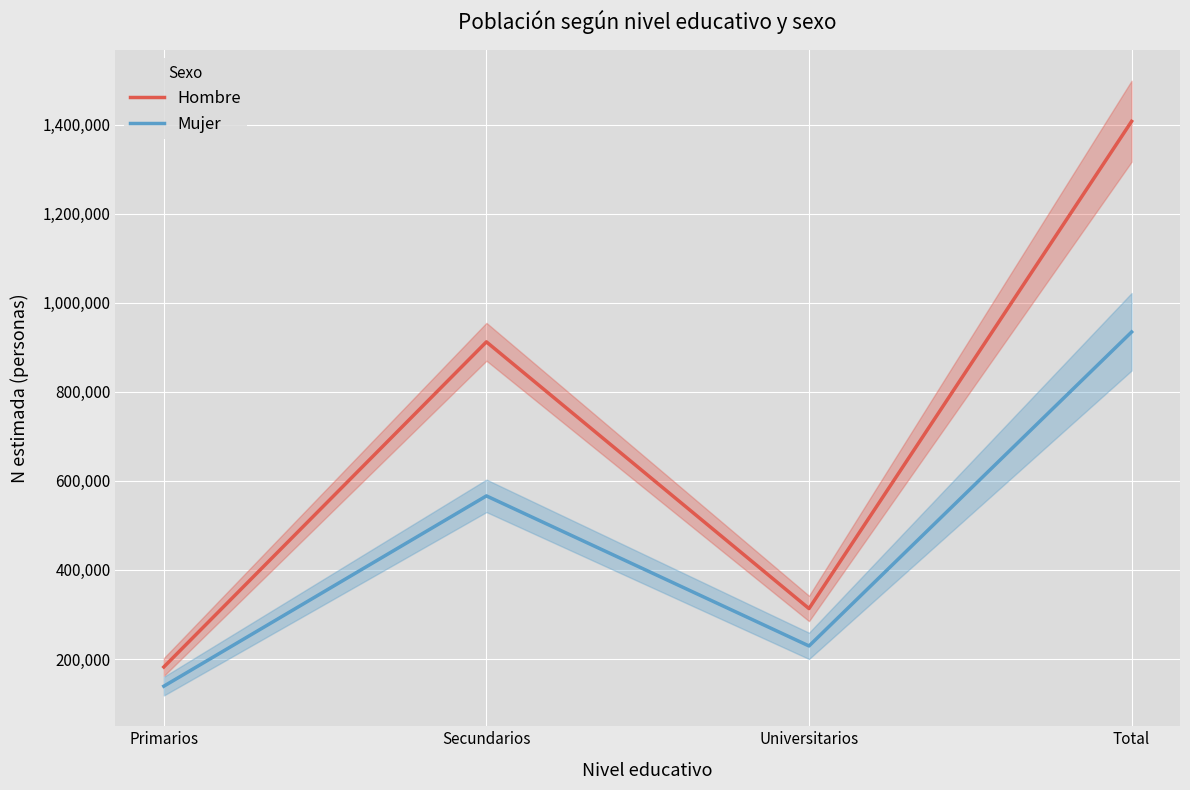

At which label does Hombre reach its peak?

Total